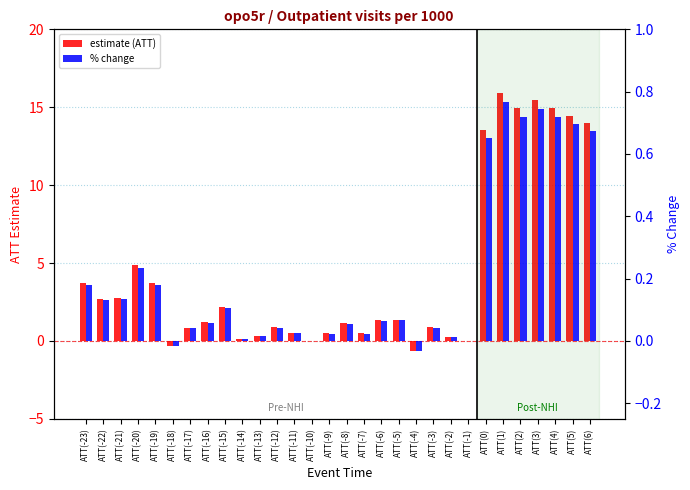

How many bars are there in total?

60